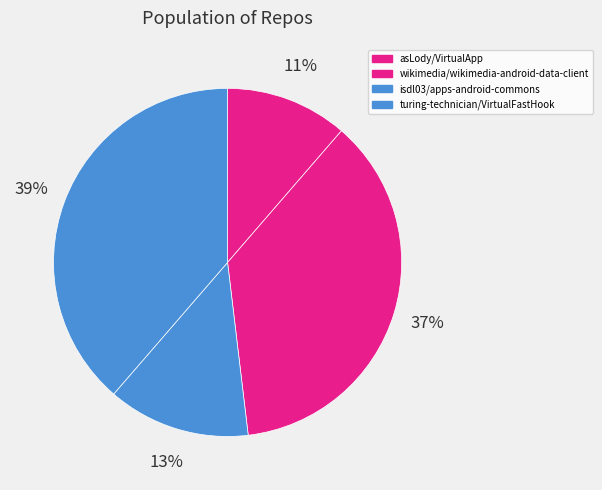

Approximately how many times larger is the value at wikimedia/wikimedia-android-data-client compared to asLody/VirtualApp?

3.2